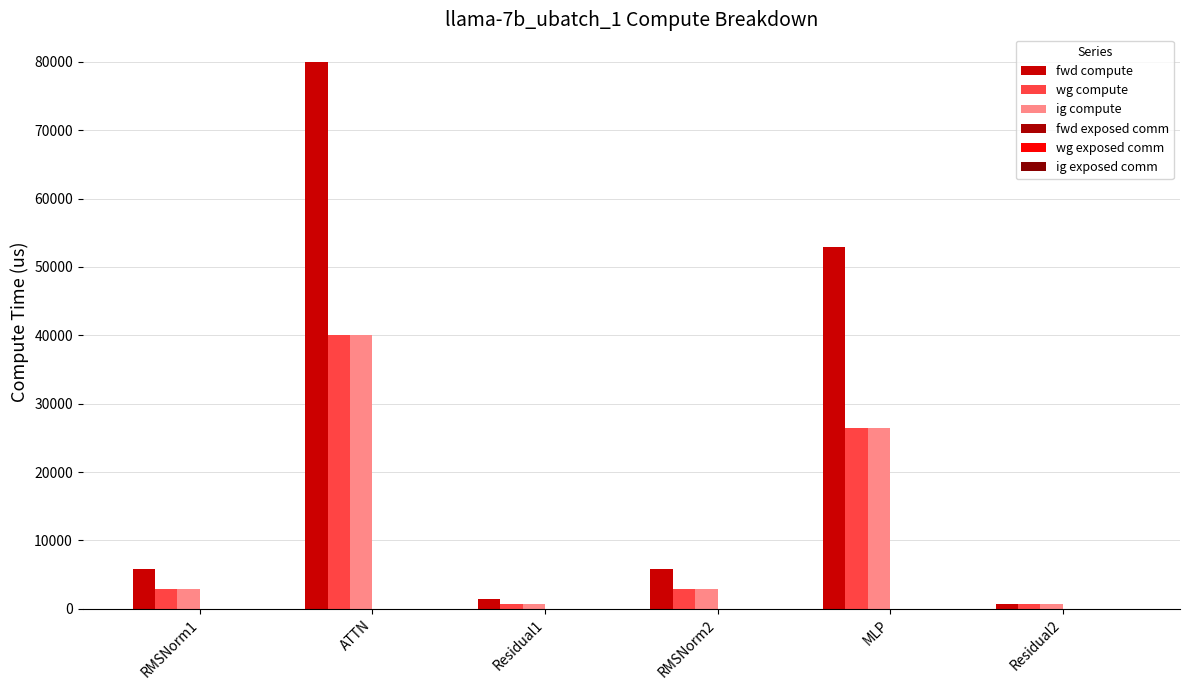

Does the chart contain any negative values?

No